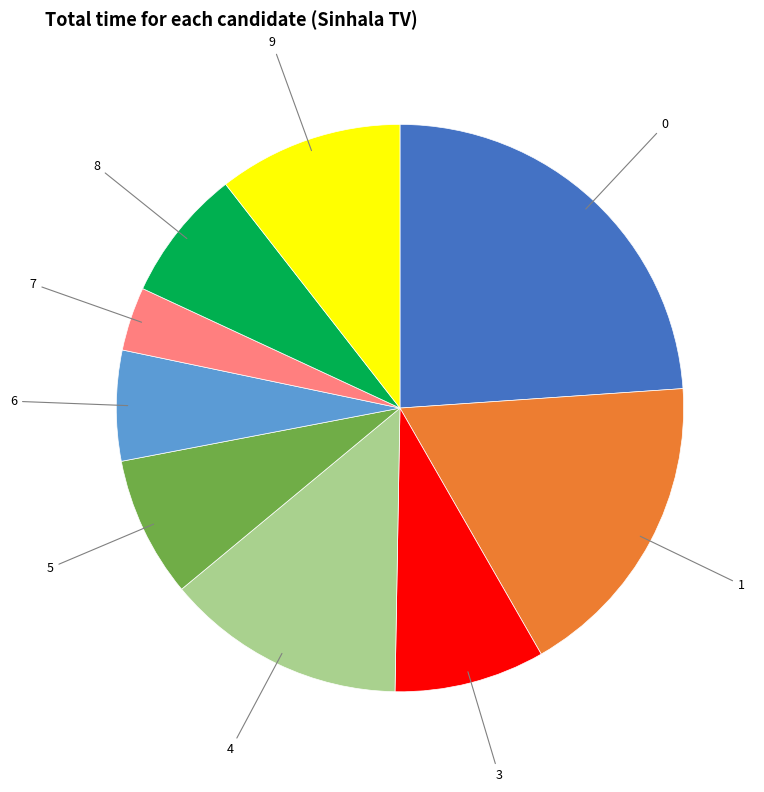

Is there any slice that represents more than half of the pie?

No